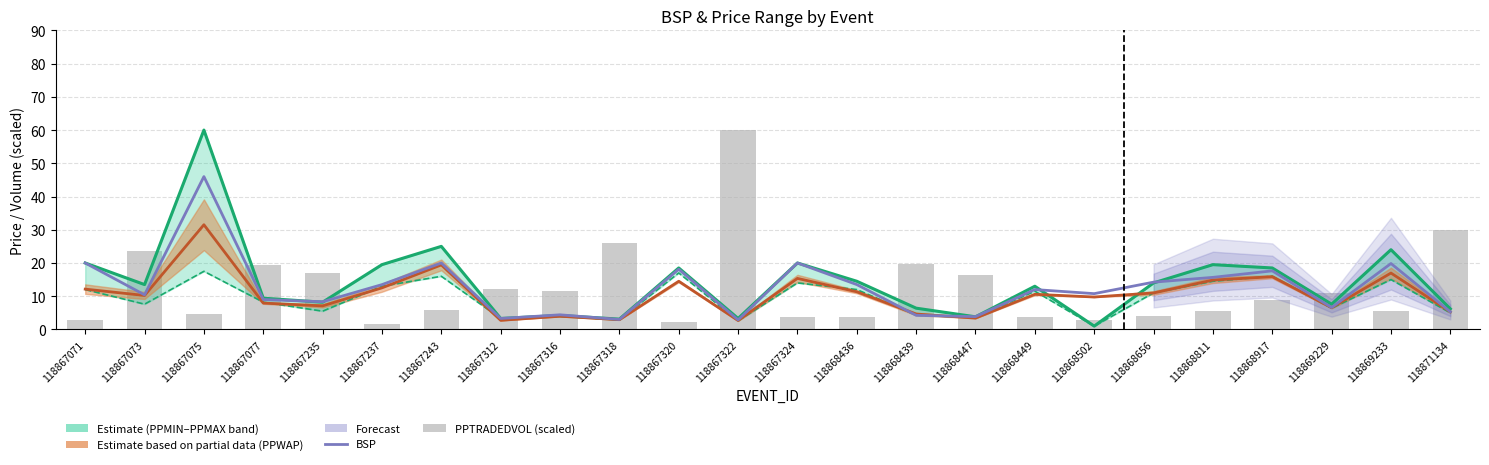

Read the PPTRADEDVOL (scaled) value at 118868502.

2.9